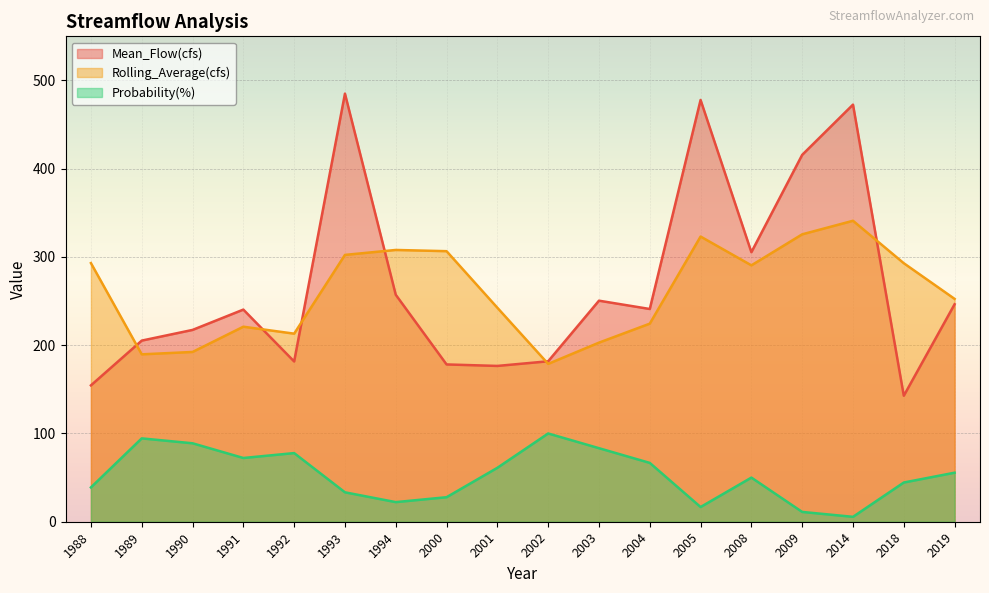

What is the lowest value of the Probability(%) series?

5.6